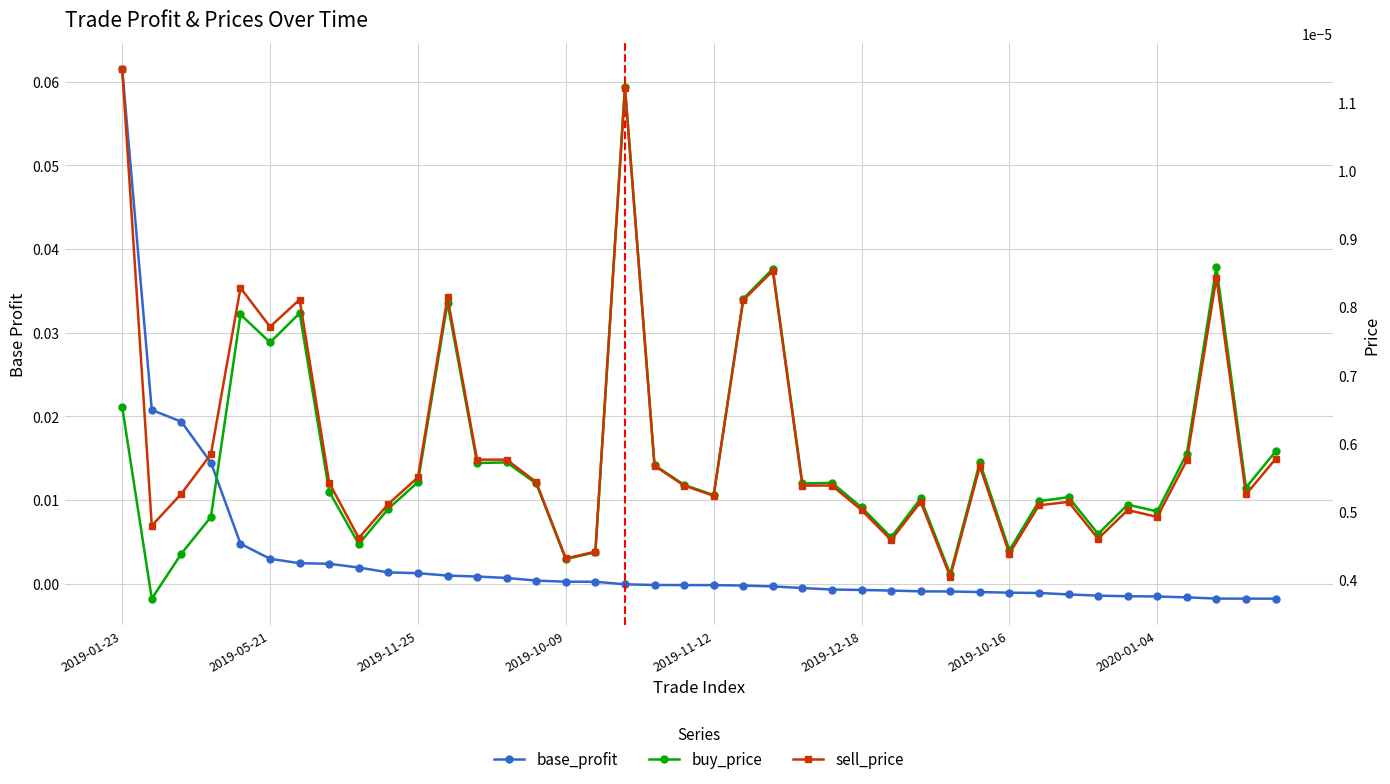

The value of sell_price at 18 is 0.0. True or false?

True